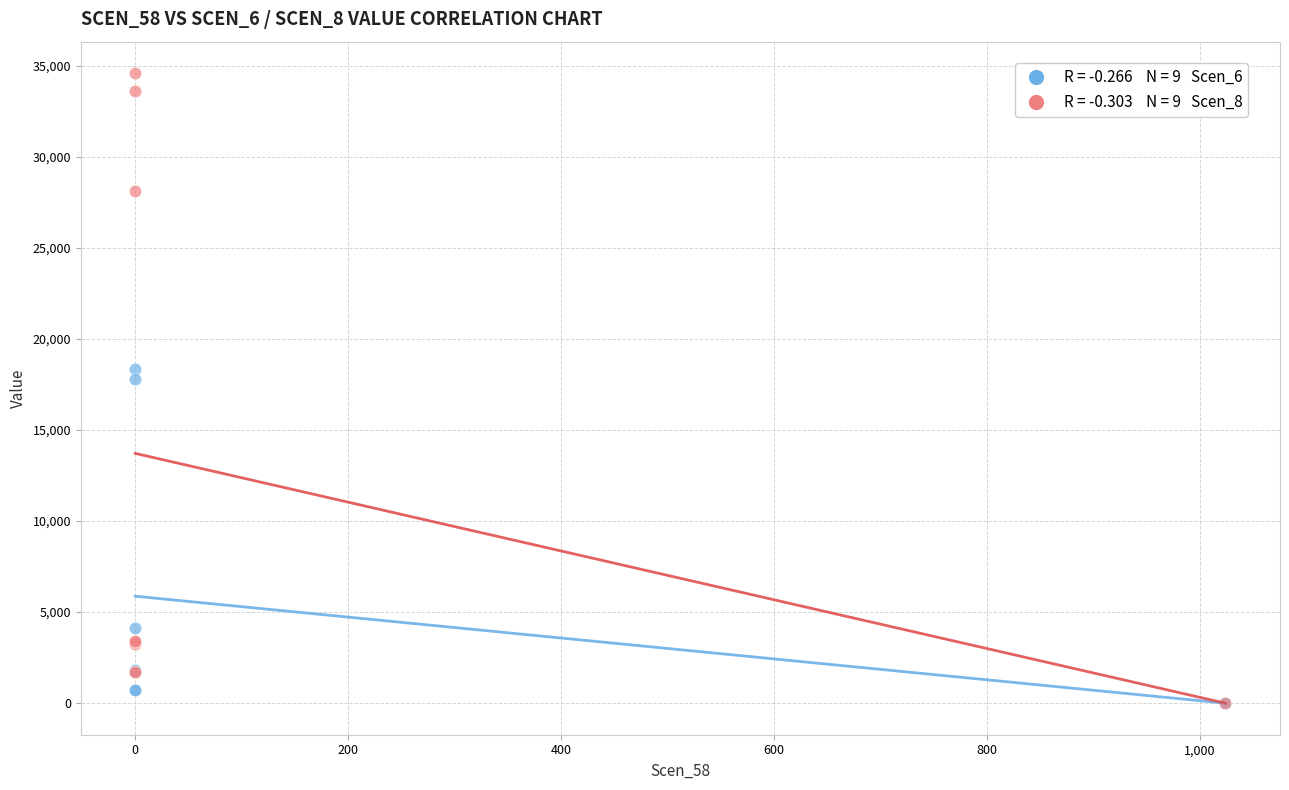

Across all series, what Y value is closest to 17290?

17801.0